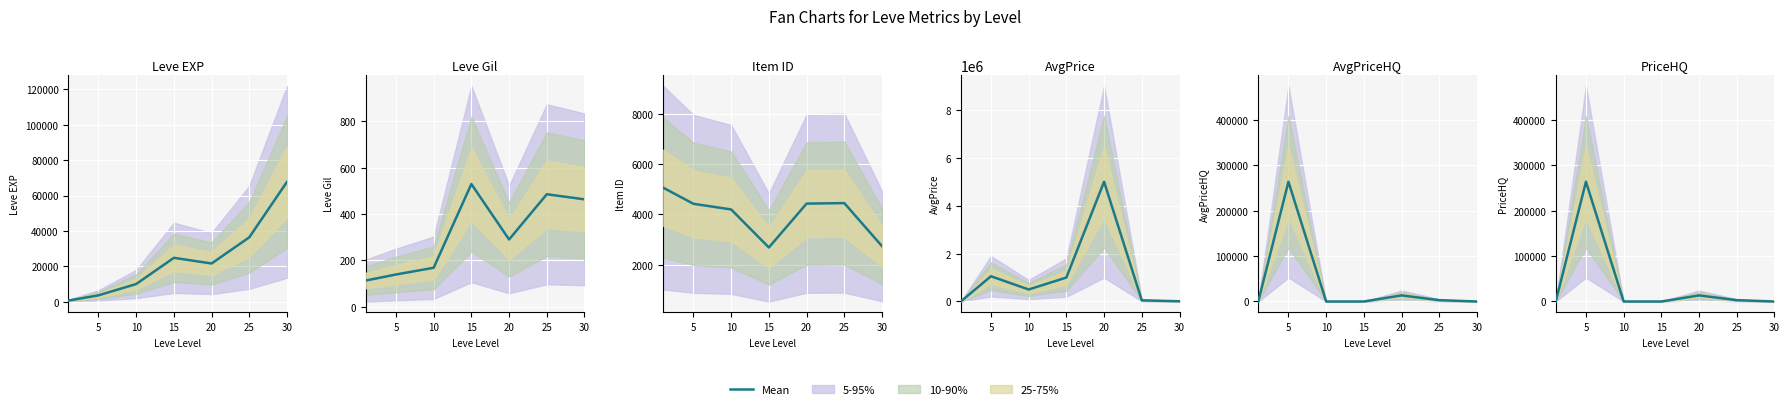

How many values exceed 40?

4